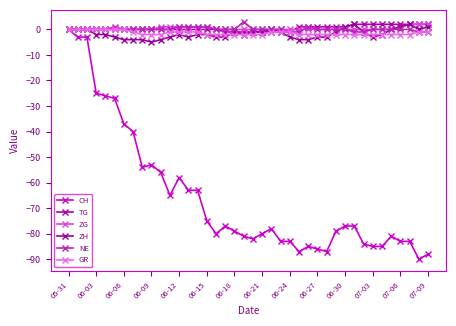

Does the chart display data point markers on the line(s)?

Yes